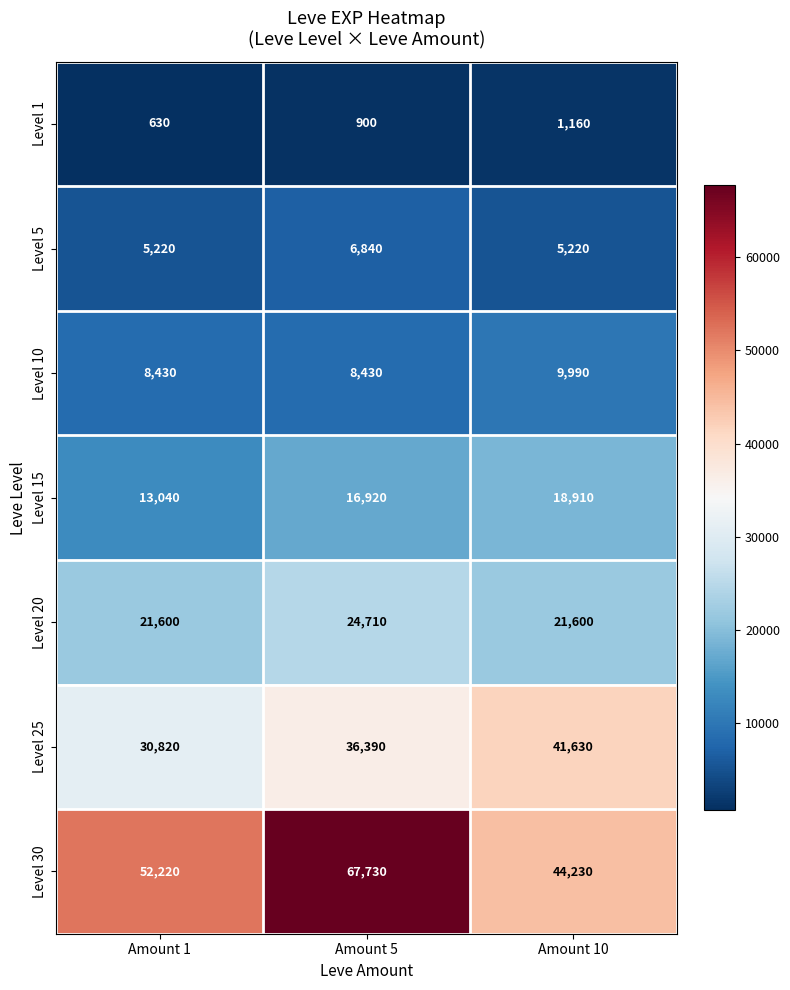

Reading right to left, what are all the values shown in this chart?

Level 1: 1160	900	630
Level 5: 5220	6840	5220
Level 10: 9990	8430	8430
Level 15: 18910	16920	13040
Level 20: 21600	24710	21600
Level 25: 41630	36390	30820
Level 30: 44230	67730	52220